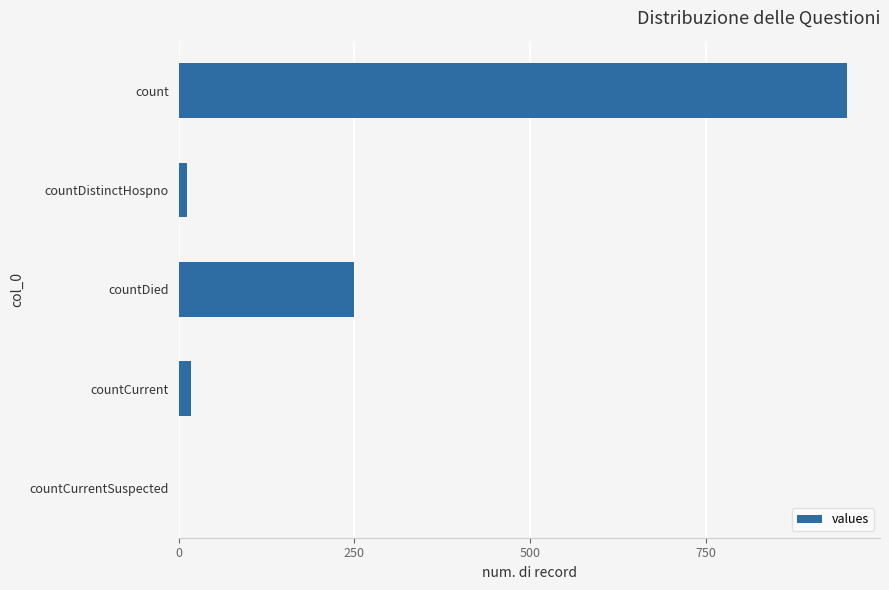

The value at countDied is 395. True or false?

False